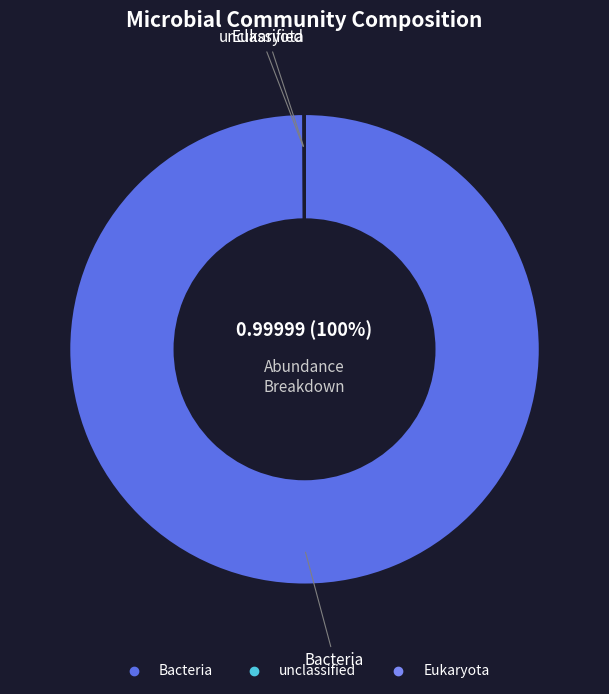

To the nearest percent, what is the average slice percentage?

33%